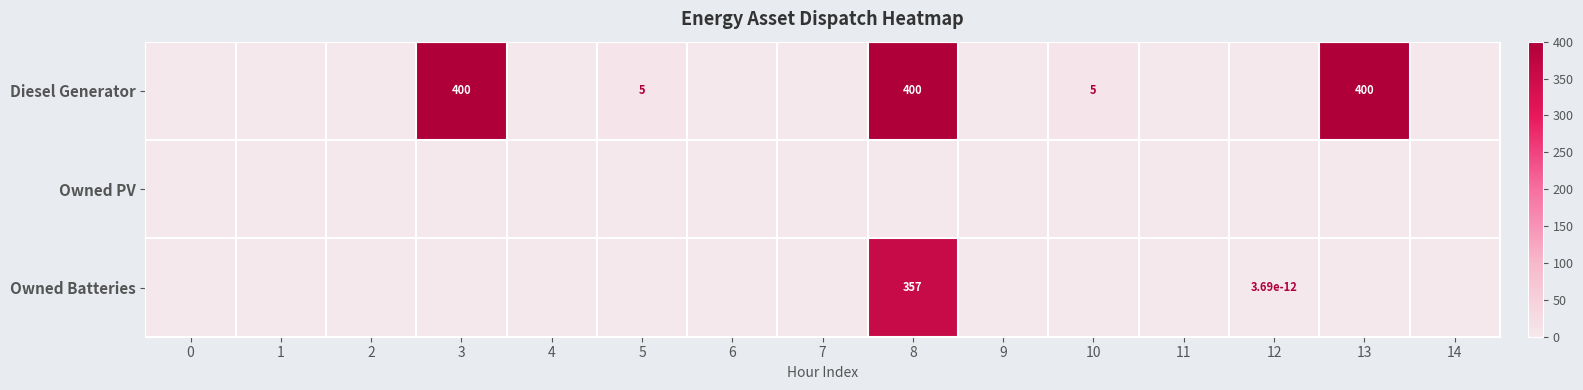

How many data points does each series have?

15